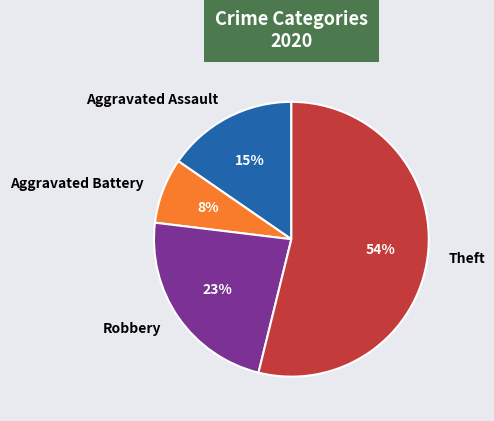

Which has a higher value, Aggravated Assault or Robbery?

Robbery